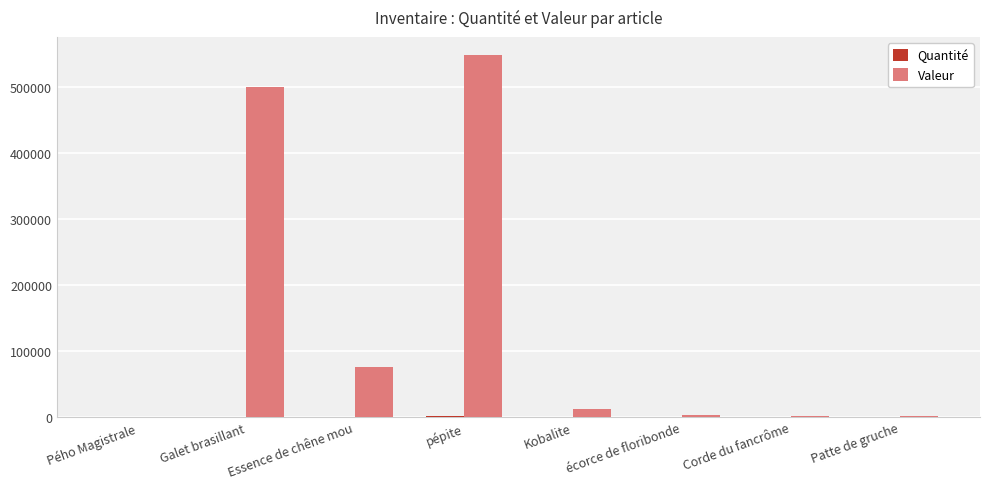

True or false: Valeur has a value of 0 at Pého Magistrale.

True